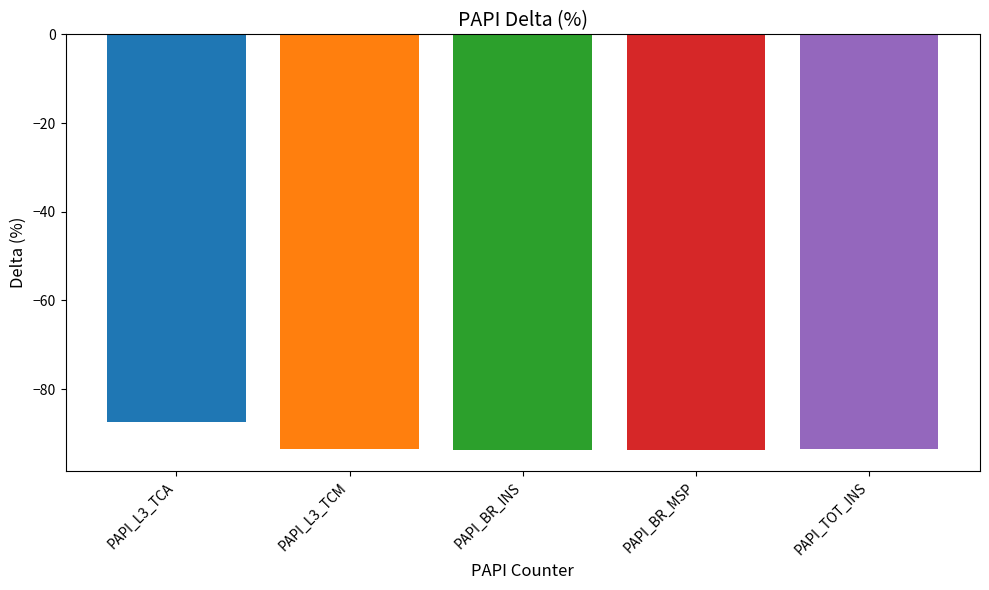

What is the change in value from PAPI_L3_TCA to PAPI_TOT_INS?

-6.2